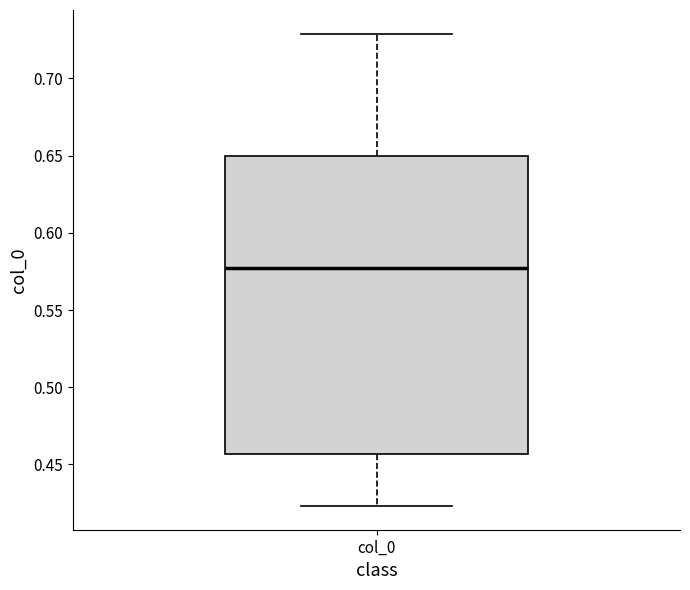

Where does the lower whisker of the box for col_0 end on the y-axis? The values are not printed on the chart, so give them approximately, as read against the axis.

0.425